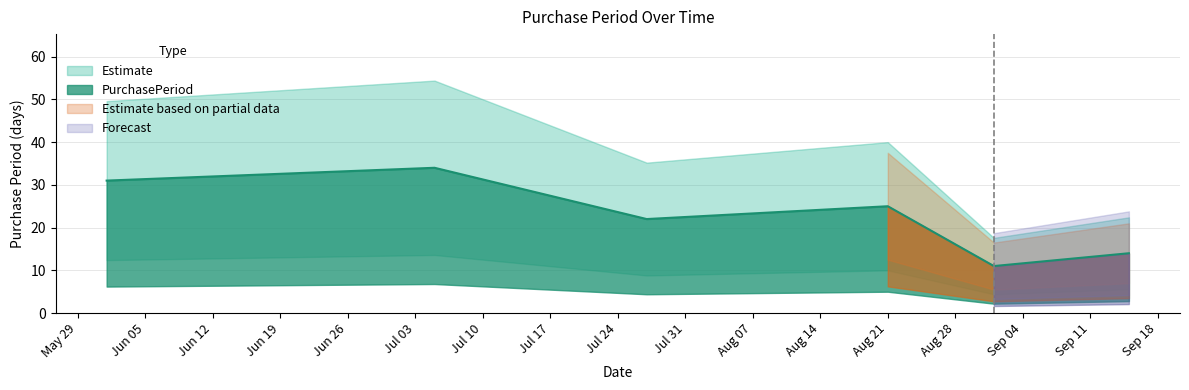

Is it true that the value at 2017-09-01 is 19?

False